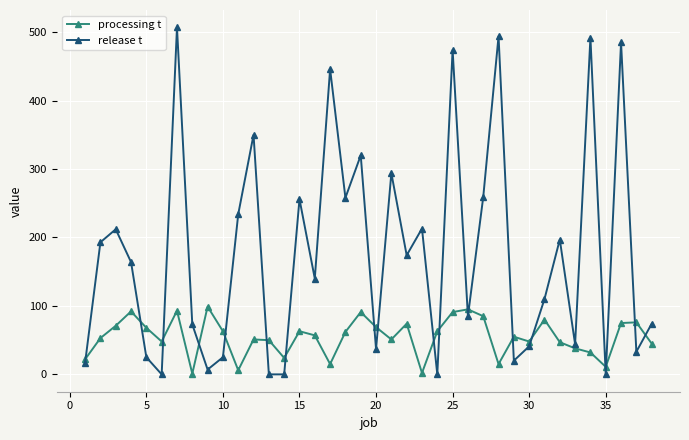

What is the greatest value displayed?

507